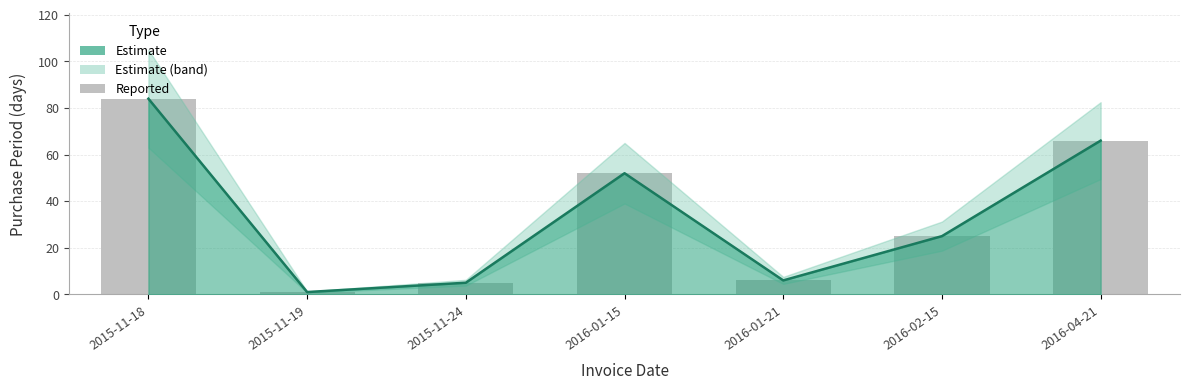

Which has a higher value, 2015-11-24 or 2015-11-19?

2015-11-24